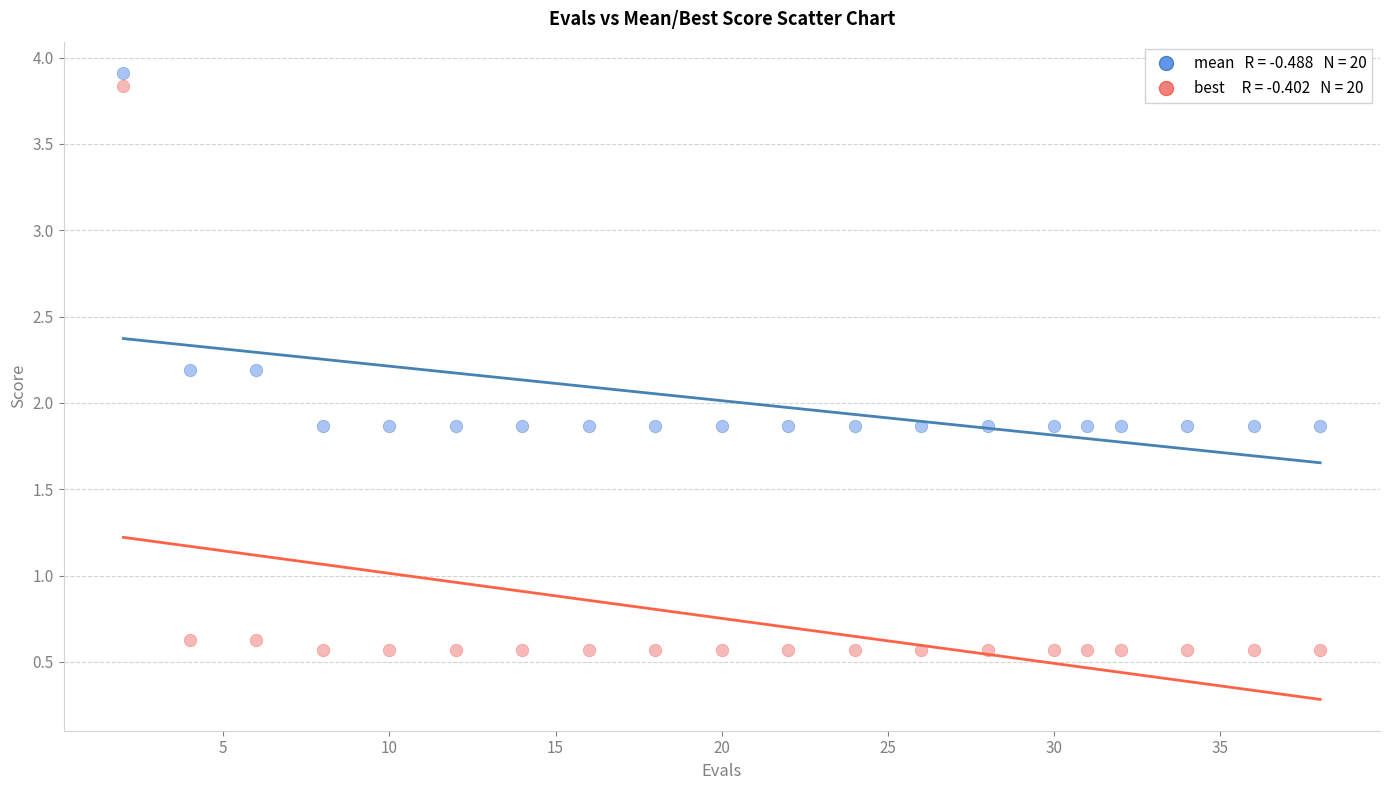

Across all data points, what is the range of Y values (max minus min)?

3.3